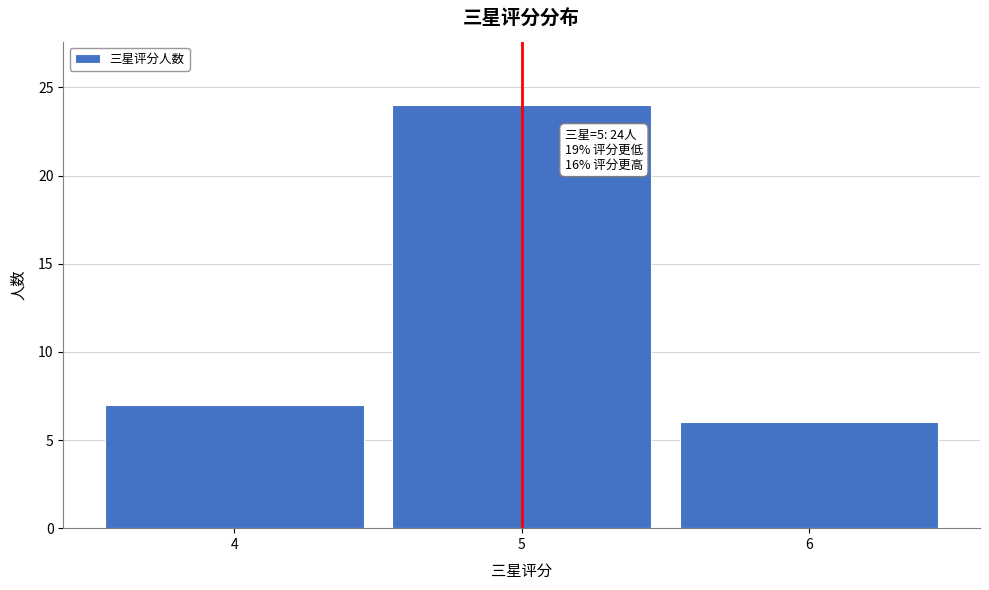

Which range on the x-axis has the tallest bar?

4.5 to 5.5